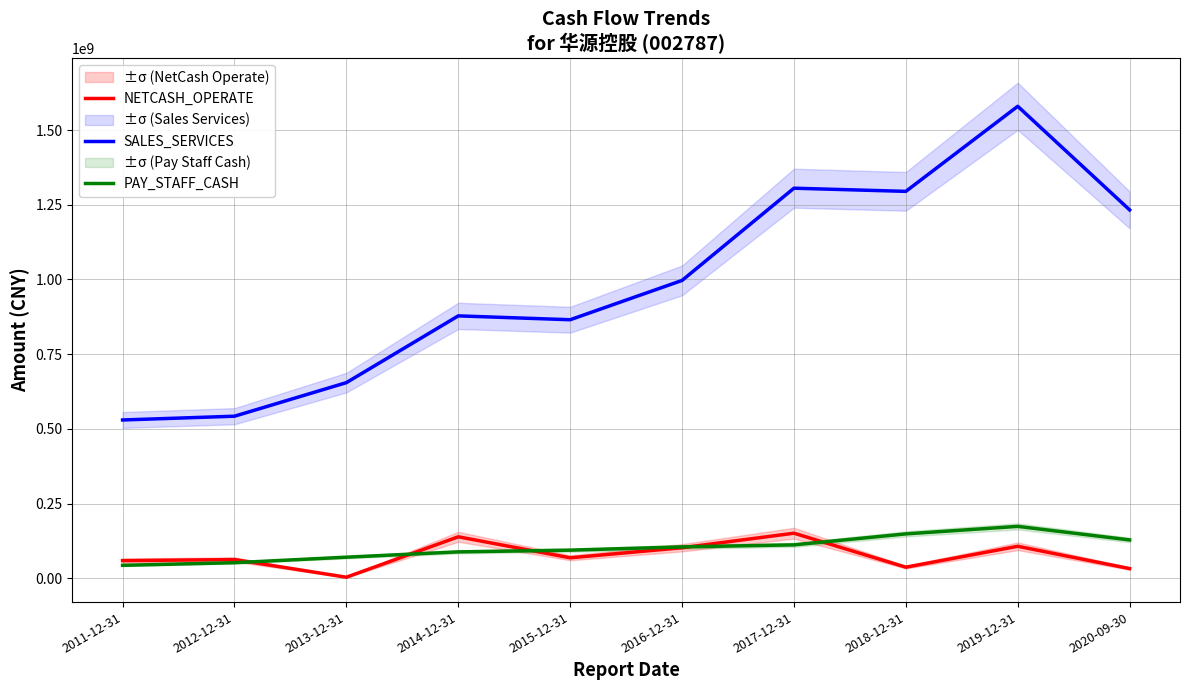

Which category has the highest value in the PAY_STAFF_CASH series?

2019-12-31